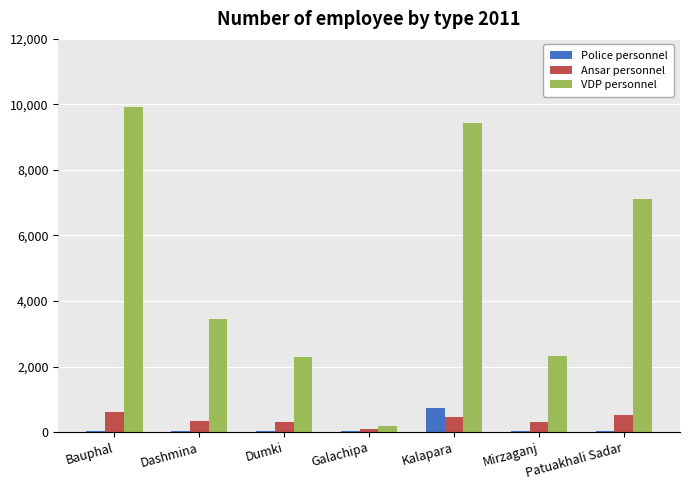

What is the average value of the VDP personnel series?

4960